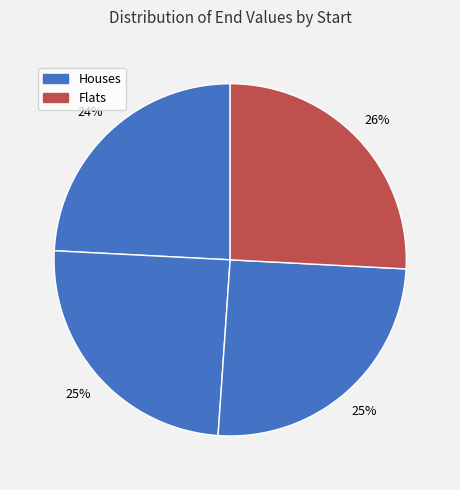

How many slices are in this pie chart?

4